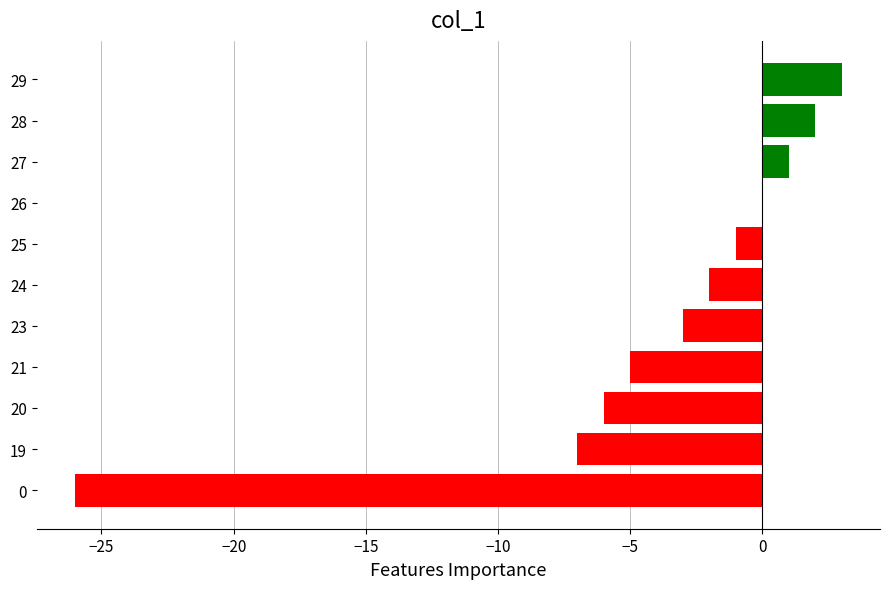

Which category has the highest value across all series?

29